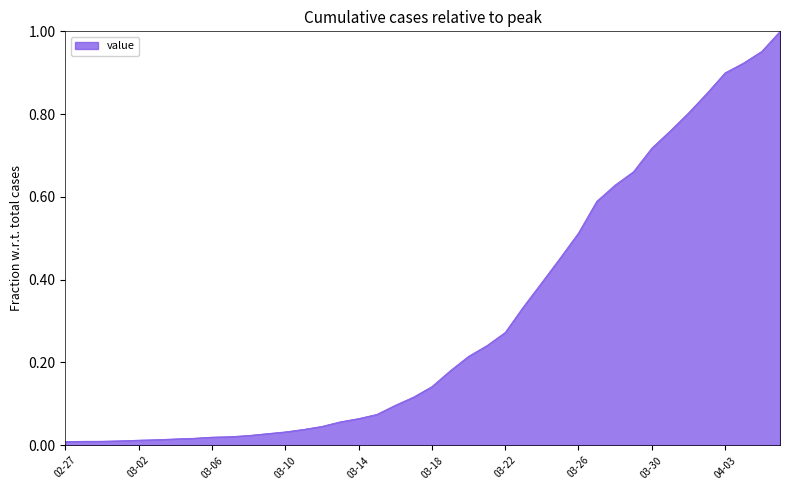

What is the label of the 38th point from the left?

2020-04-04